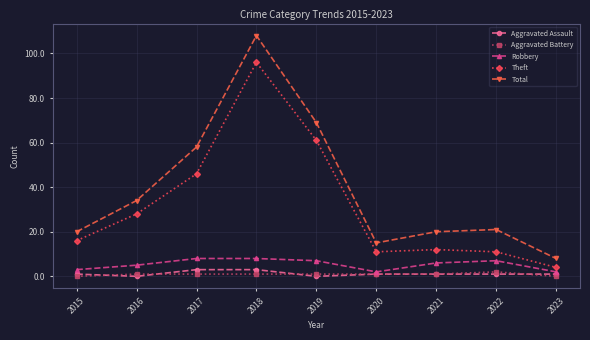

True or false: Total has a value of 58 at 2017.

True